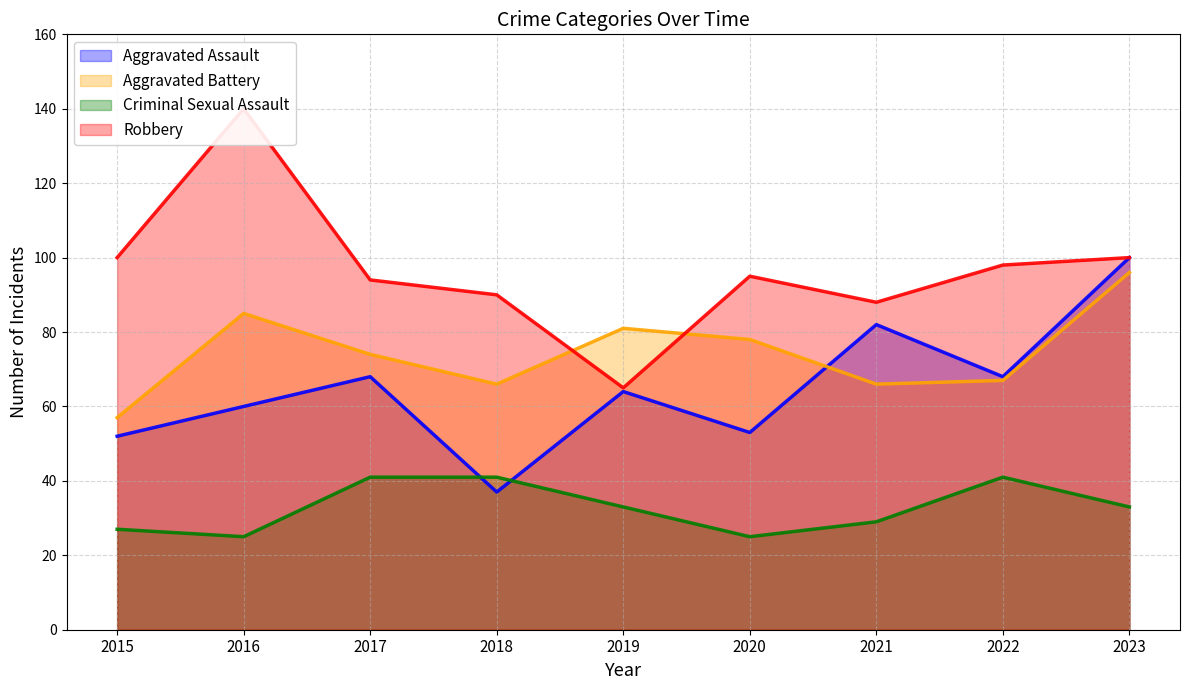

True or false: Aggravated Assault has a value of 33 at 2022.

False